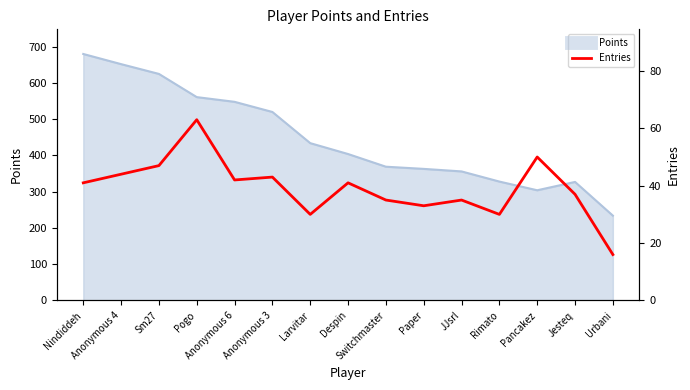

What is the label of the 4th point from the right?

Rimato